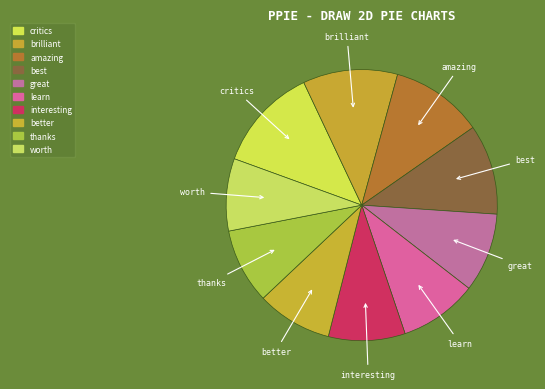

Is there any slice that represents more than half of the pie?

No